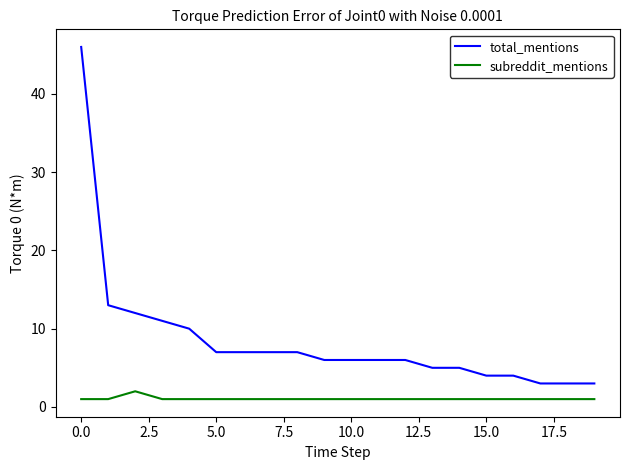

List the series in order of their overall mean, lowest first.

subreddit_mentions, total_mentions